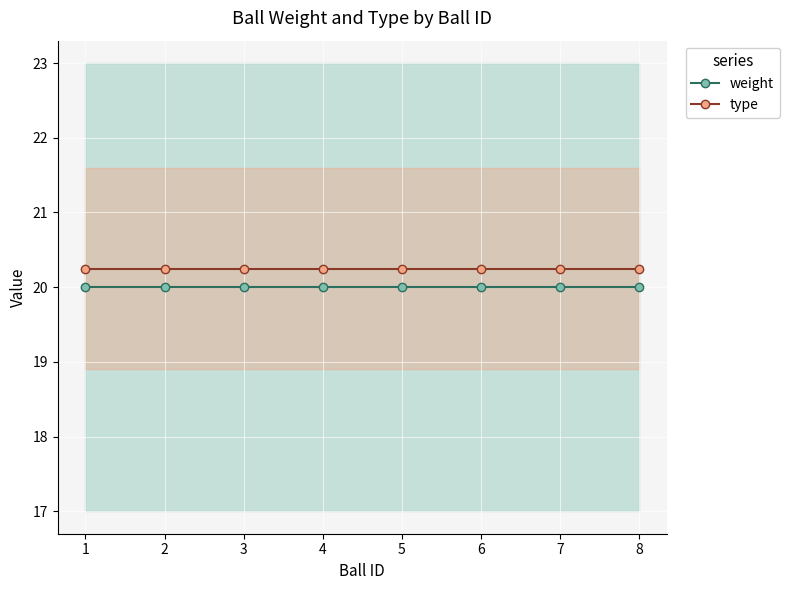

Reading right to left, transcribe all the data shown in this chart.

weight: 8=20.0	7=20.0	6=20.0	5=20.0	4=20.0	3=20.0	2=20.0	1=20.0
type: 8=20.2	7=20.2	6=20.2	5=20.2	4=20.2	3=20.2	2=20.2	1=20.2